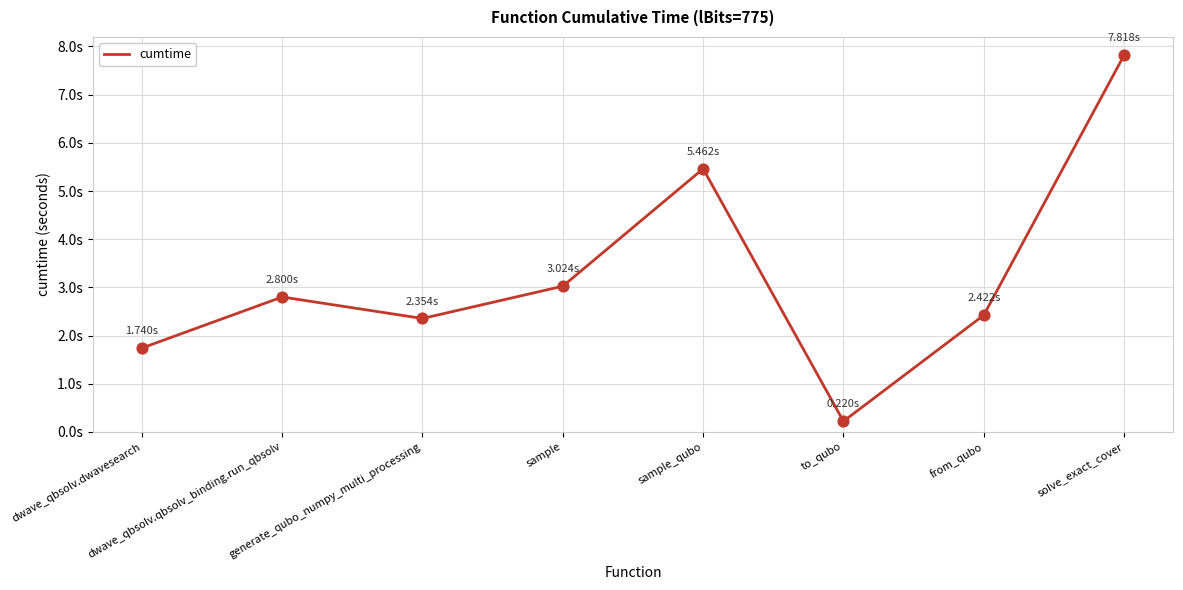

What is the change in value from sample_qubo to solve_exact_cover?

+2.4